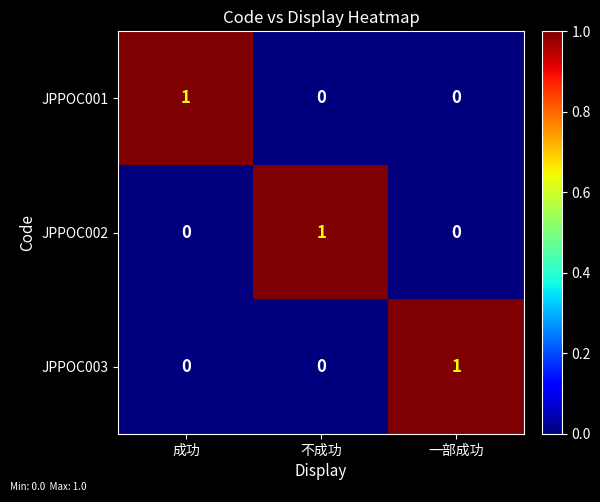

Is it true that JPPOC003 equals 0 at 成功?

True